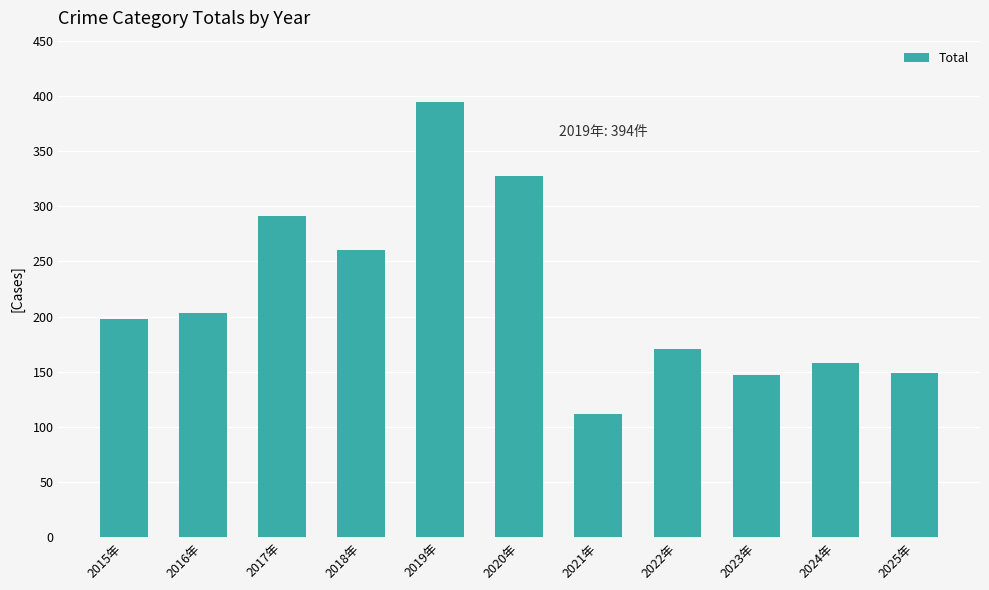

What is the difference between the values at 2015年 and 2021年?

86